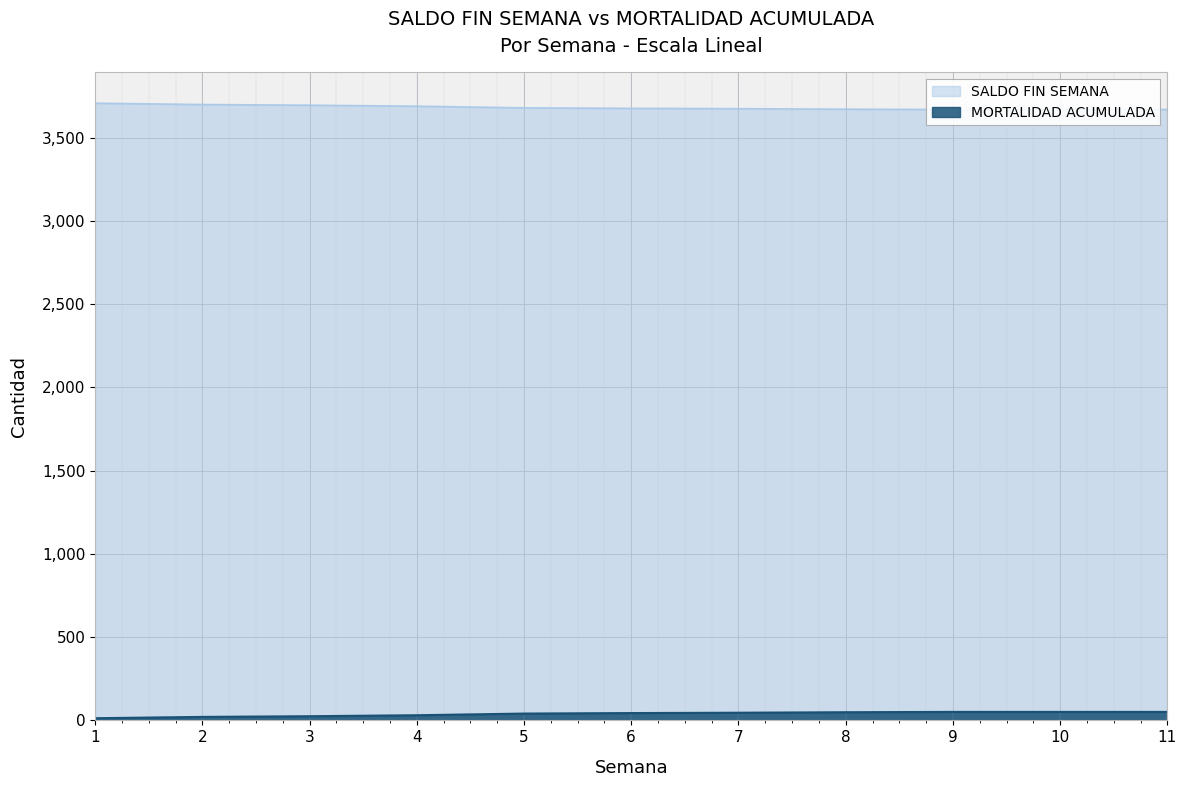

True or false: MORTALIDAD ACUMULADA and SALDO FIN SEMANA intersect in this chart.

False